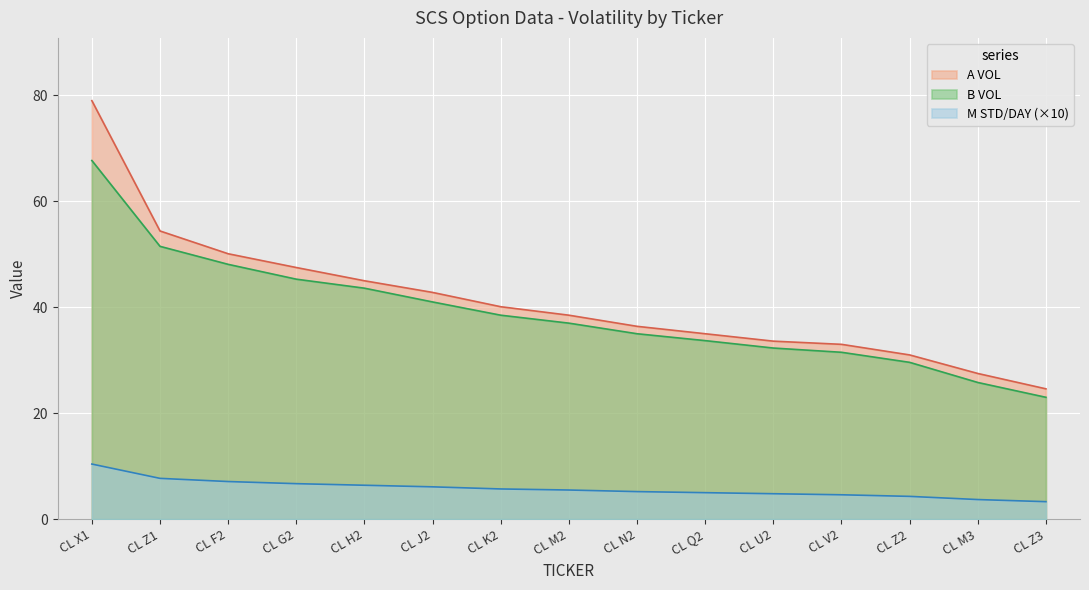

List the series in order of their peak value, lowest first.

M STD/DAY (×10), B VOL, A VOL